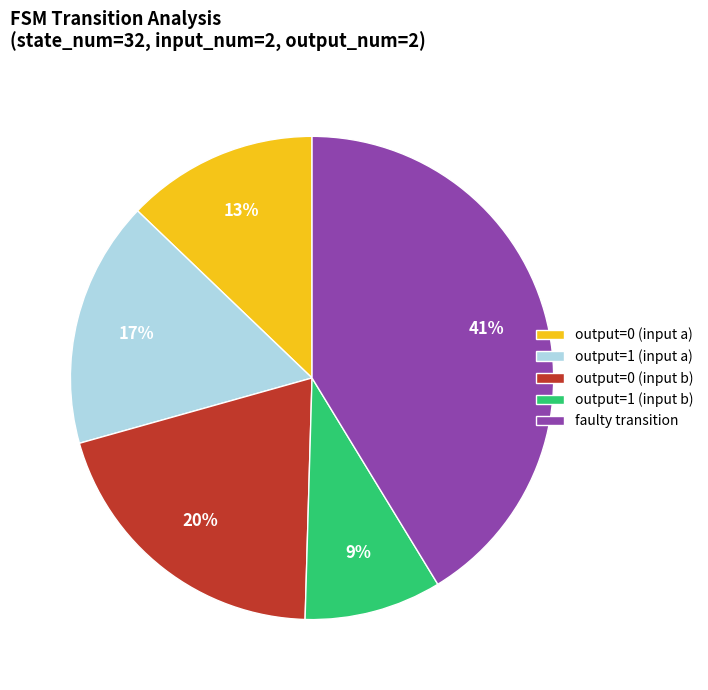

To the nearest percent, what percentage of the pie is output=1 (input a)?

17%